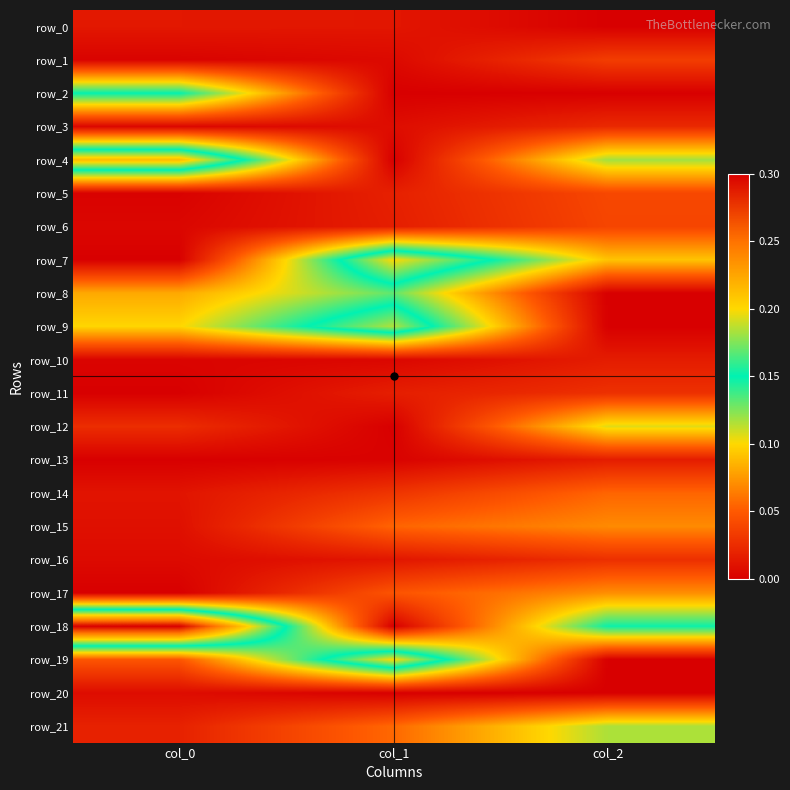

Is it true that row_1 equals 0.1 at col_2?

False